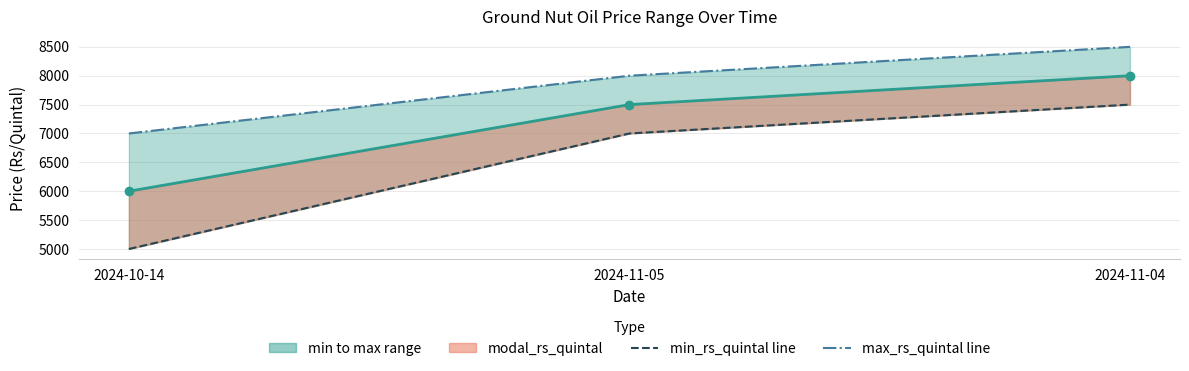

Which series changed the most between 2024-10-14 and 2024-11-04?

min_rs_quintal line